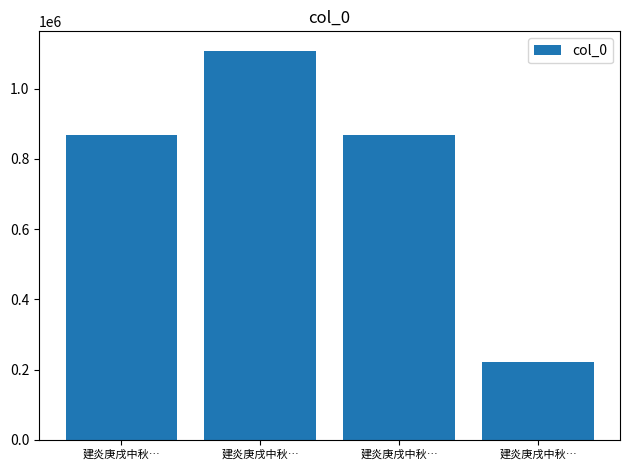

What is the greatest value displayed?

1107320